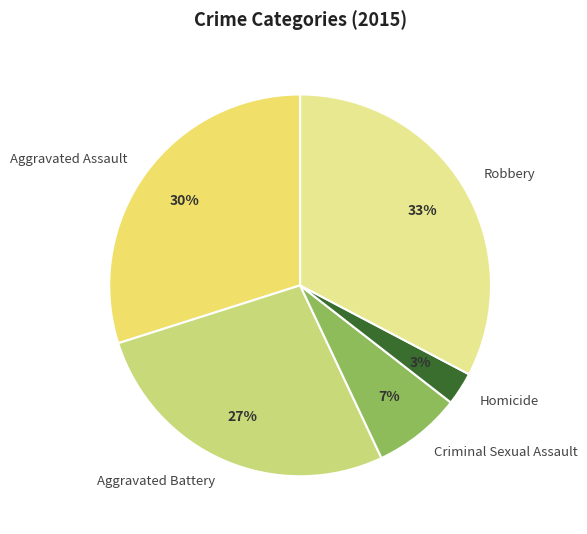

True or false: Aggravated Battery accounts for 27% of the total.

True